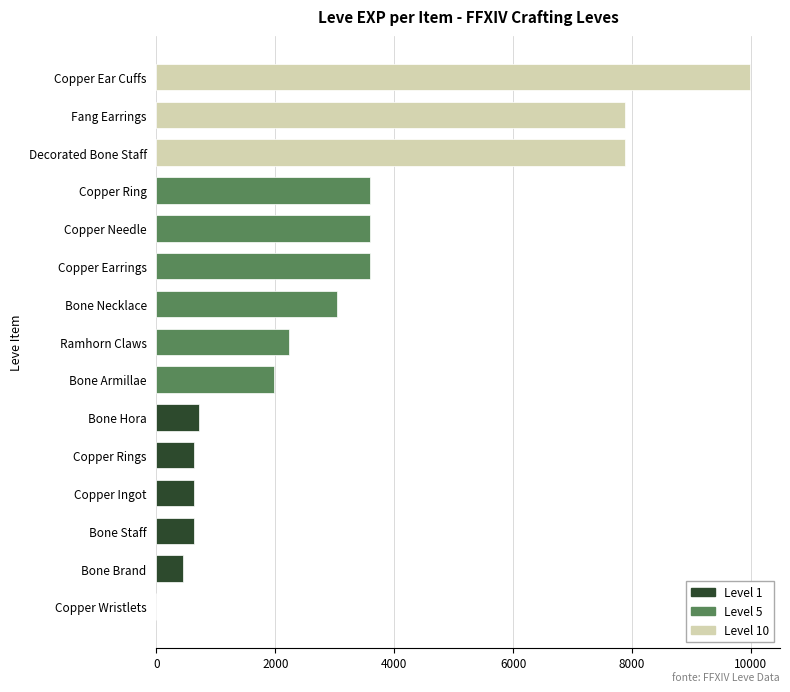

The chart shows a value of 348 at Bone Hora. True or false?

False